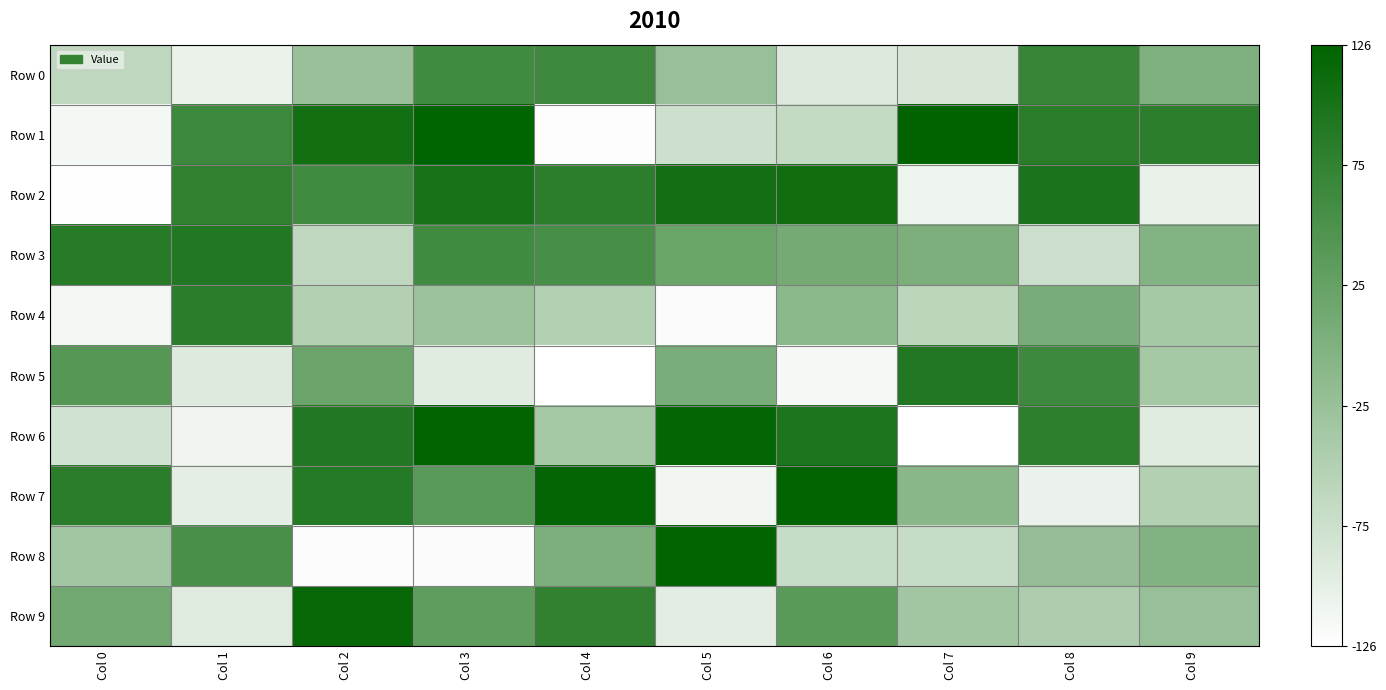

Between Col 1 and Col 9, which series saw the biggest shift?

Row 2